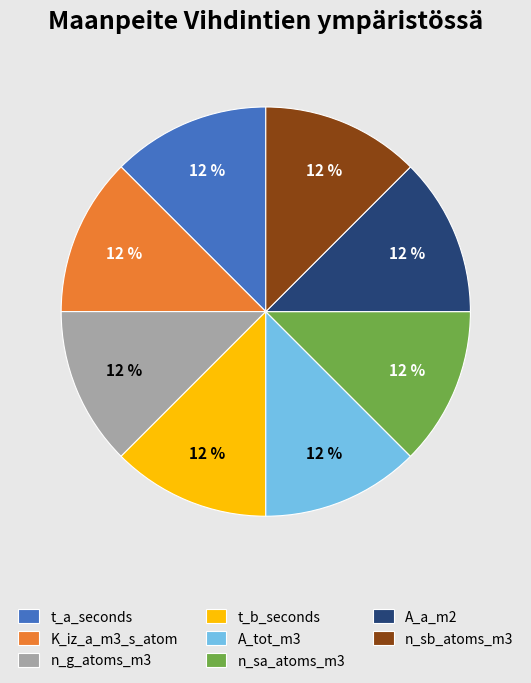

Combined, do A_a_m2 and K_iz_a_m3_s_atom account for over 50%?

No